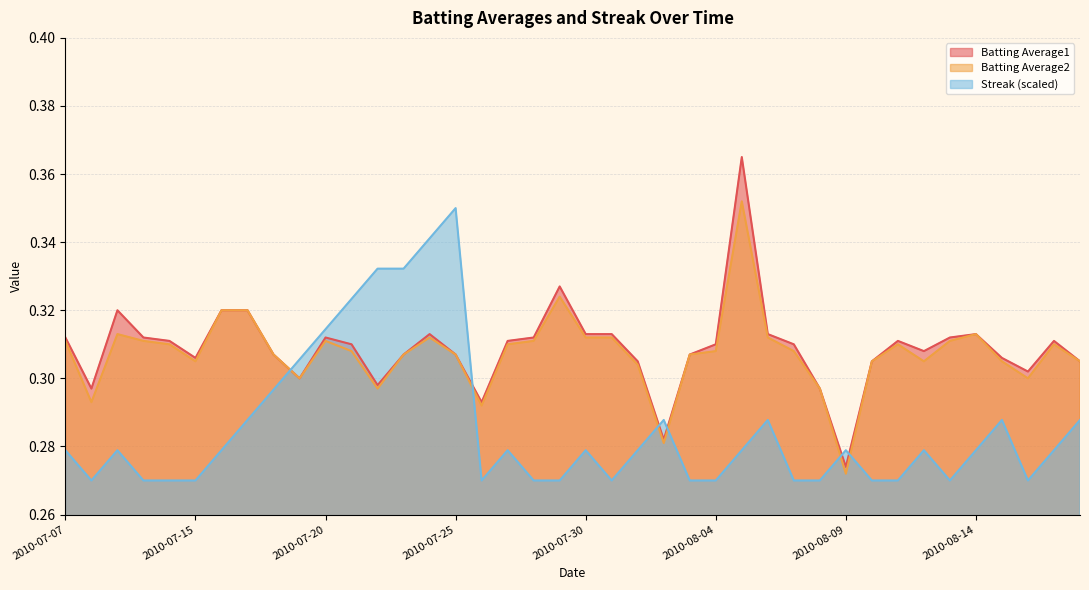

In Streak, how many points are higher than both neighbors (excluding endpoints)?

9